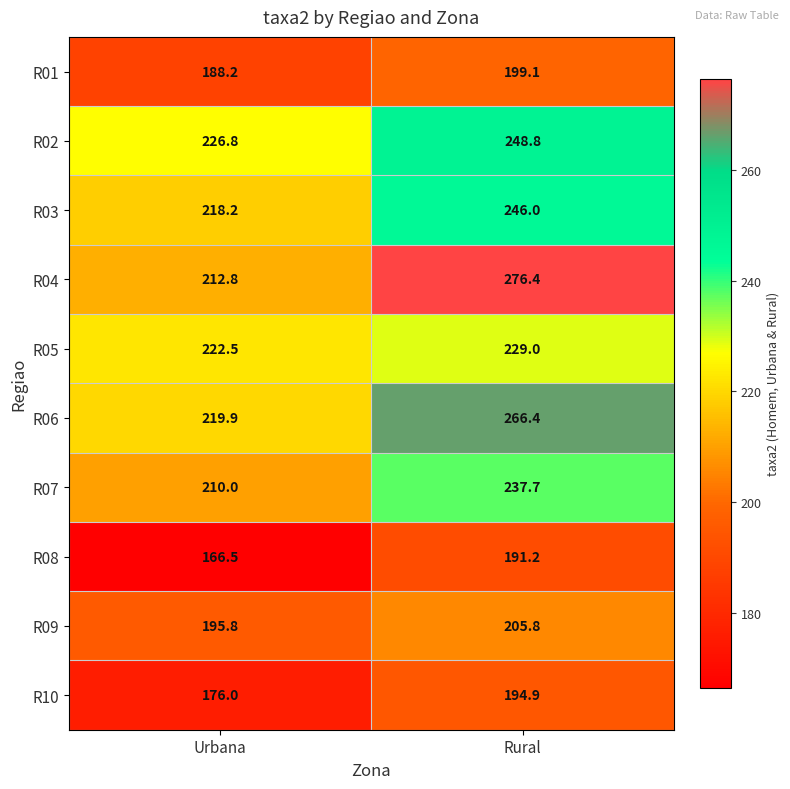

Rank the series at Urbana from highest to lowest value.

R02, R05, R06, R03, R04, R07, R09, R01, R10, R08